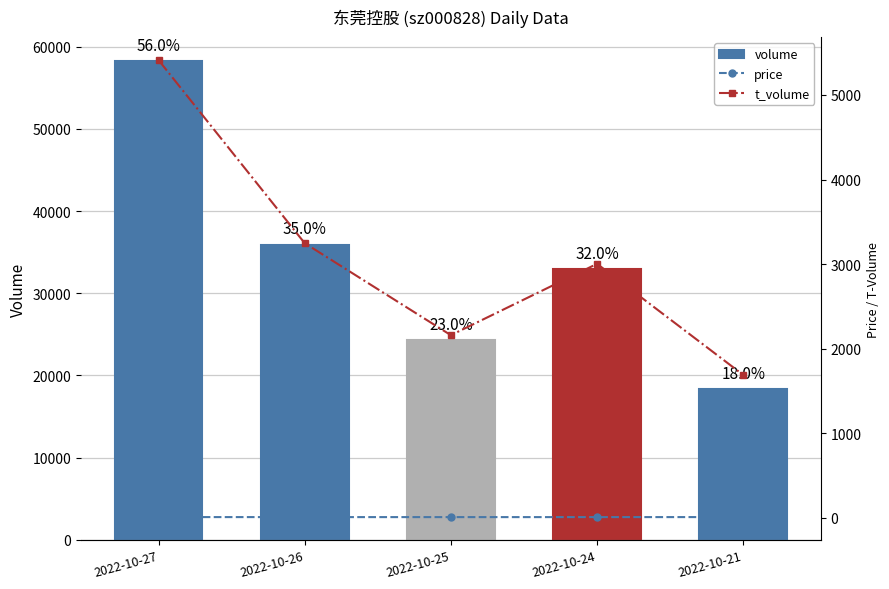

How many groups of bars are there?

5